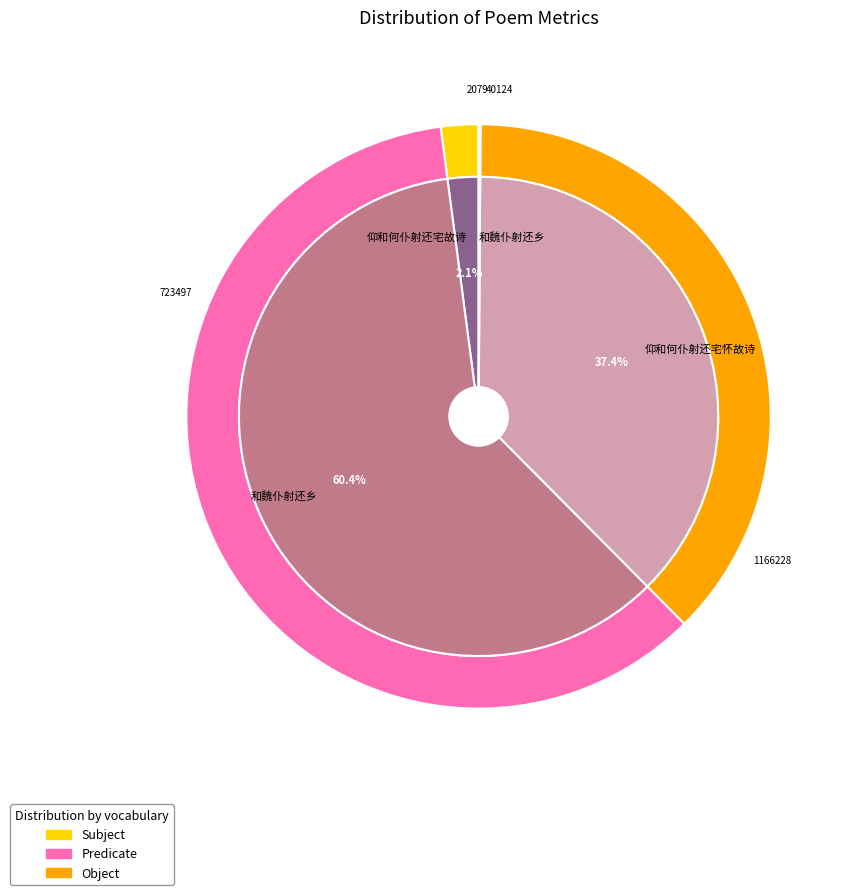

To the nearest percent, what percentage of the pie is 和魏仆射还乡?

60%